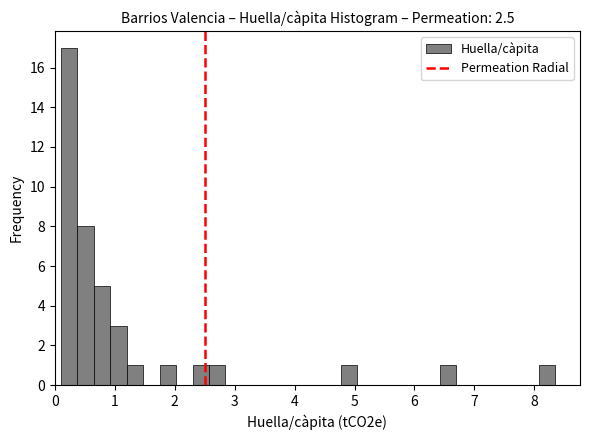

Around what value on the x-axis is the tallest bar? Give the approximate position of its centre, as read against the axis.

0.2